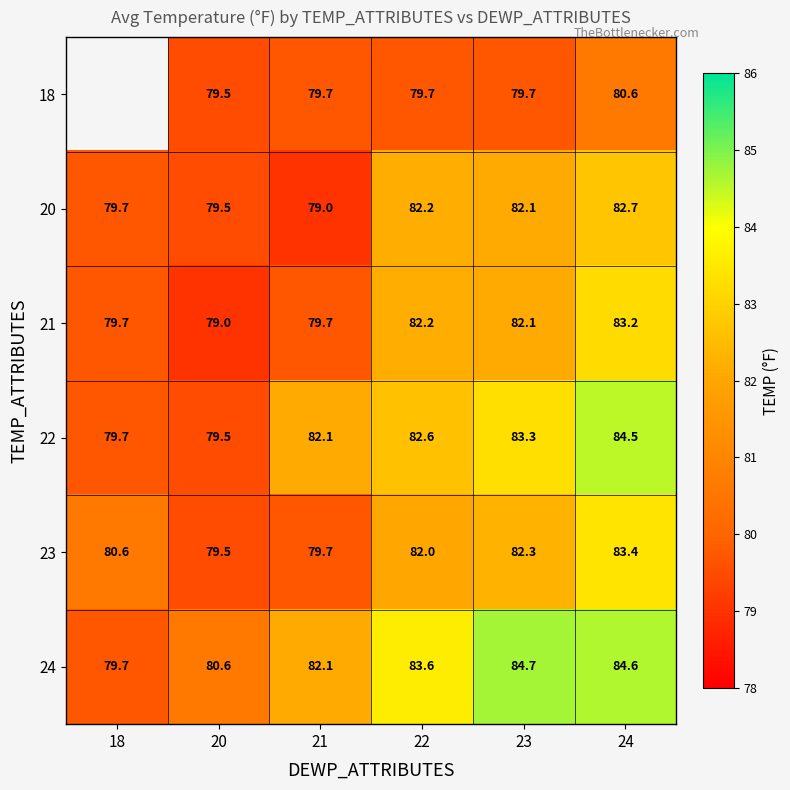

Is the value of 22 at 18 greater than the value of 23 at 20?

Yes